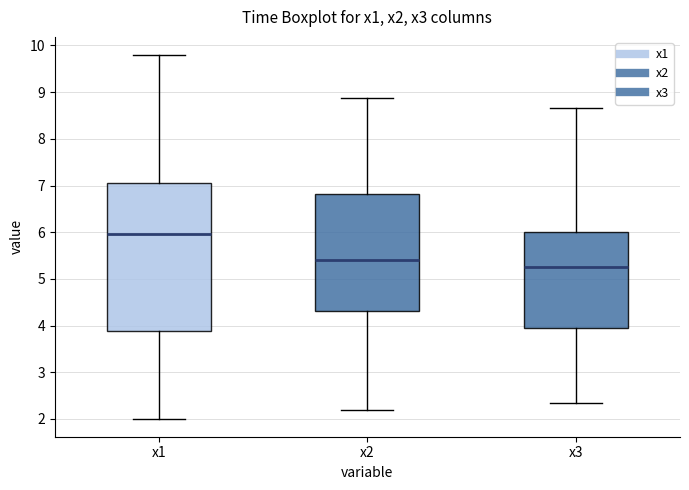

Which box's median line is the highest?

x1